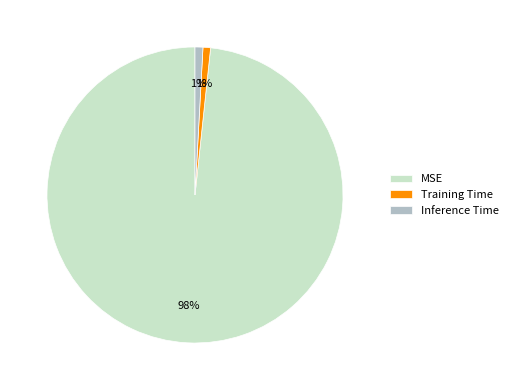

Count the number of slices in the pie.

3